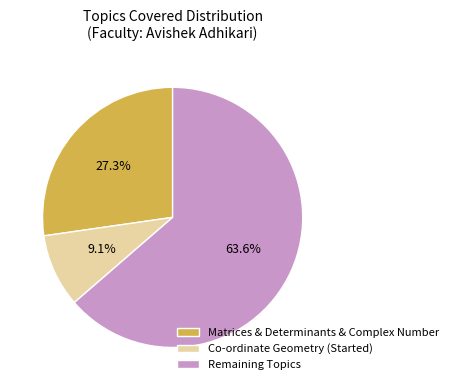

What portion of the pie excludes Co-ordinate Geometry (Started)?

90.9%